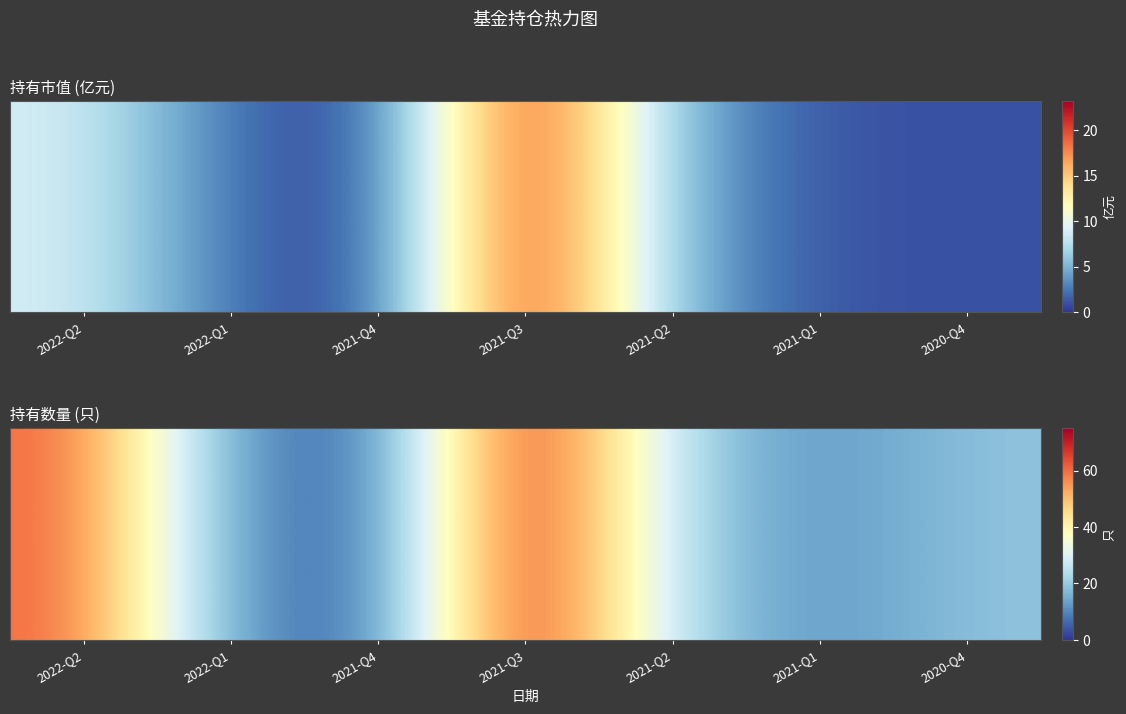

Which category has the lowest value across all series?

2021-Q4